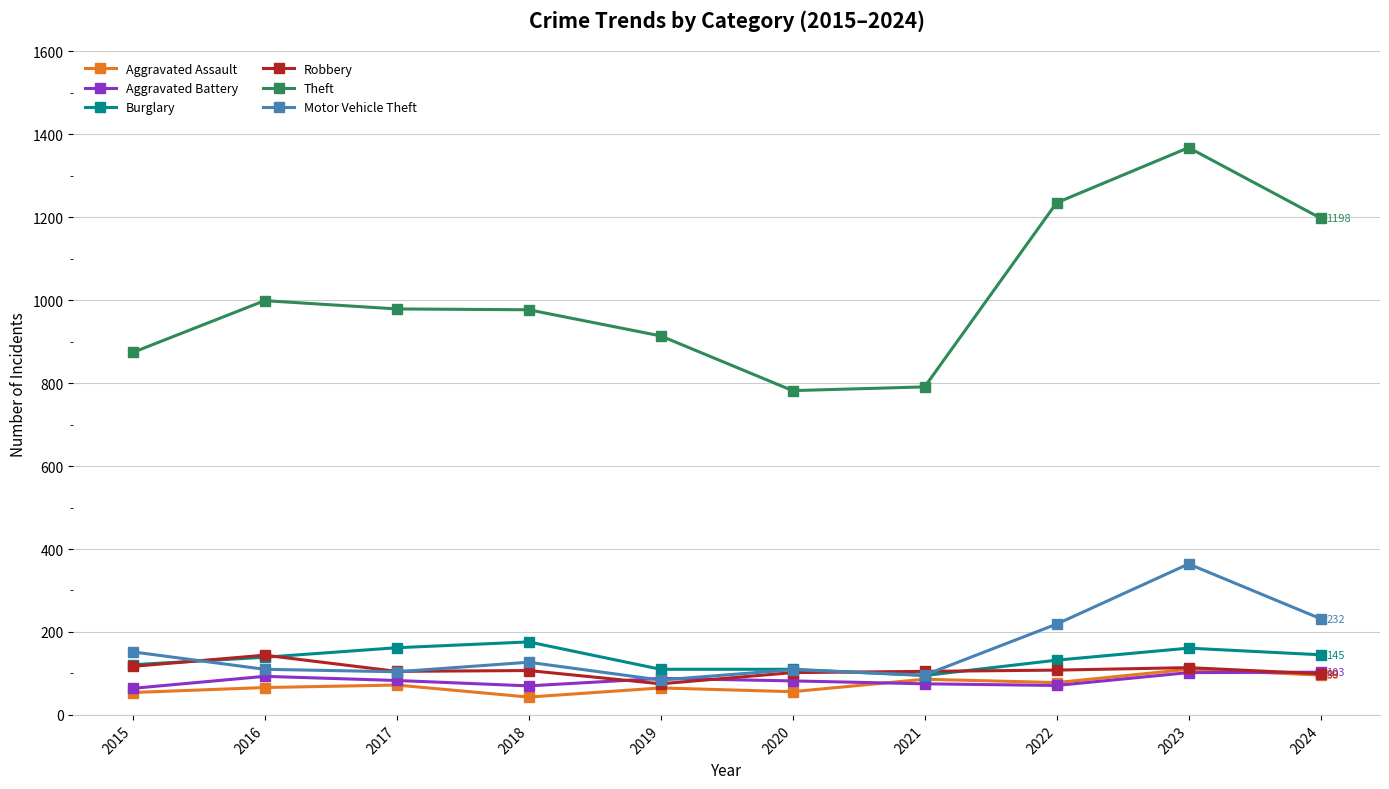

The value of Theft at 2020 is 302. True or false?

False